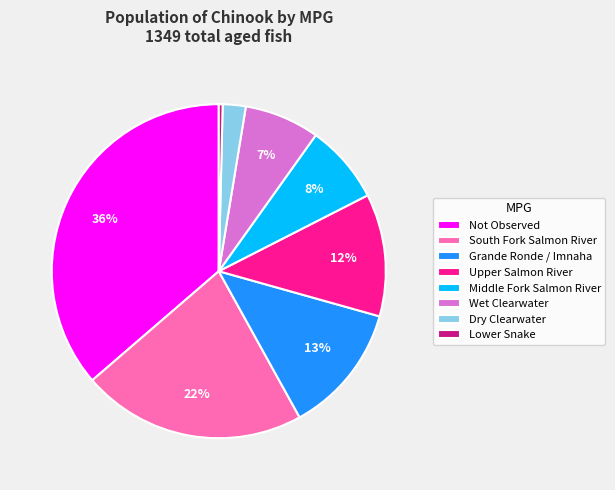

To the nearest percent, what is the difference between the largest and smallest slice percentages?

36%